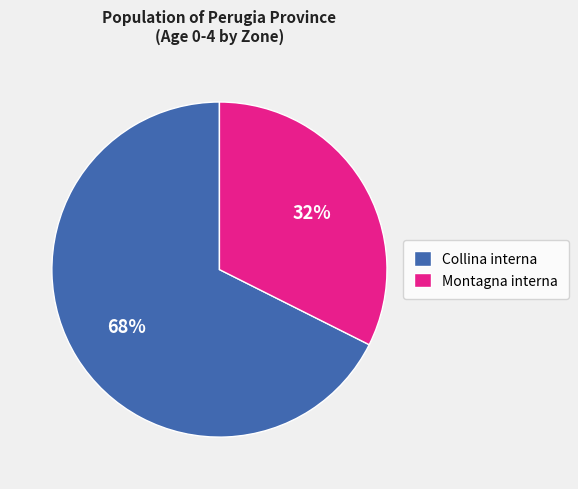

Between Collina interna and Montagna interna, which is larger?

Collina interna